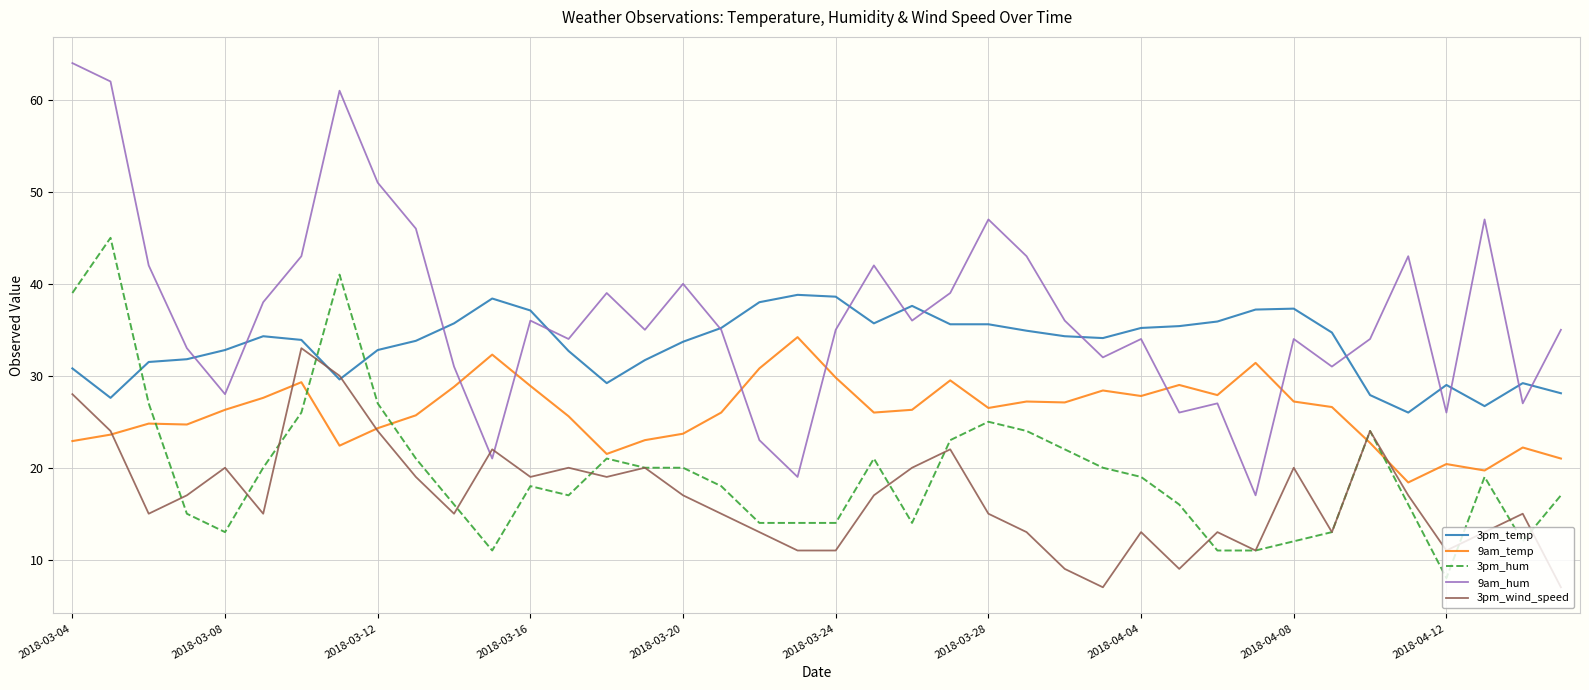

List the series in order of their peak value, highest first.

9am_hum, 3pm_hum, 3pm_temp, 9am_temp, 3pm_wind_speed